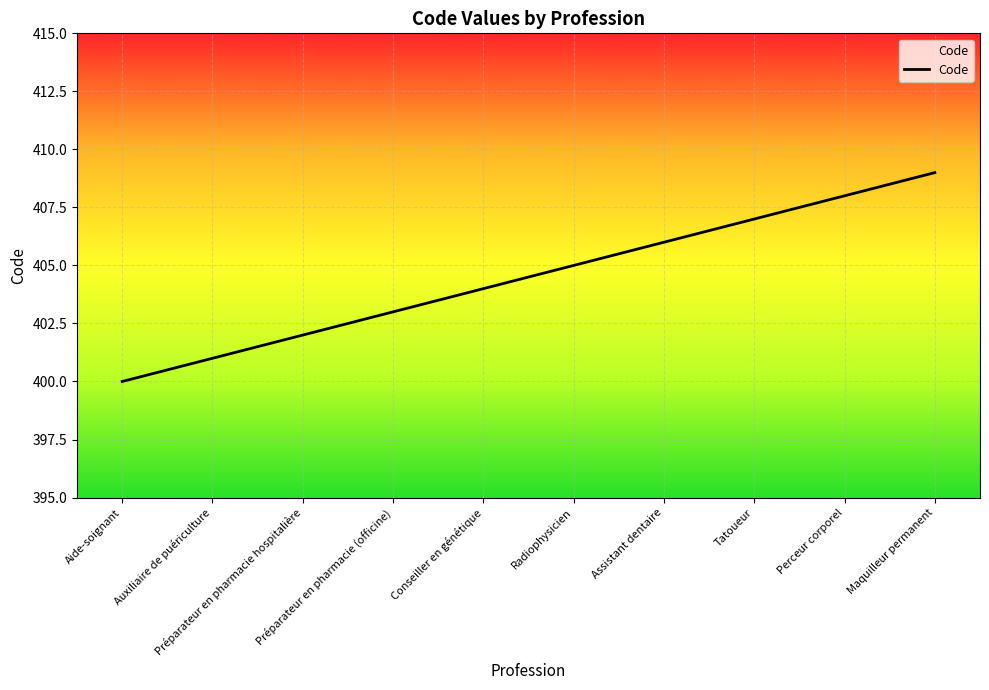

Reading left to right, transcribe all the data shown in this chart.

400	401	402	403	404	405	406	407	408	409